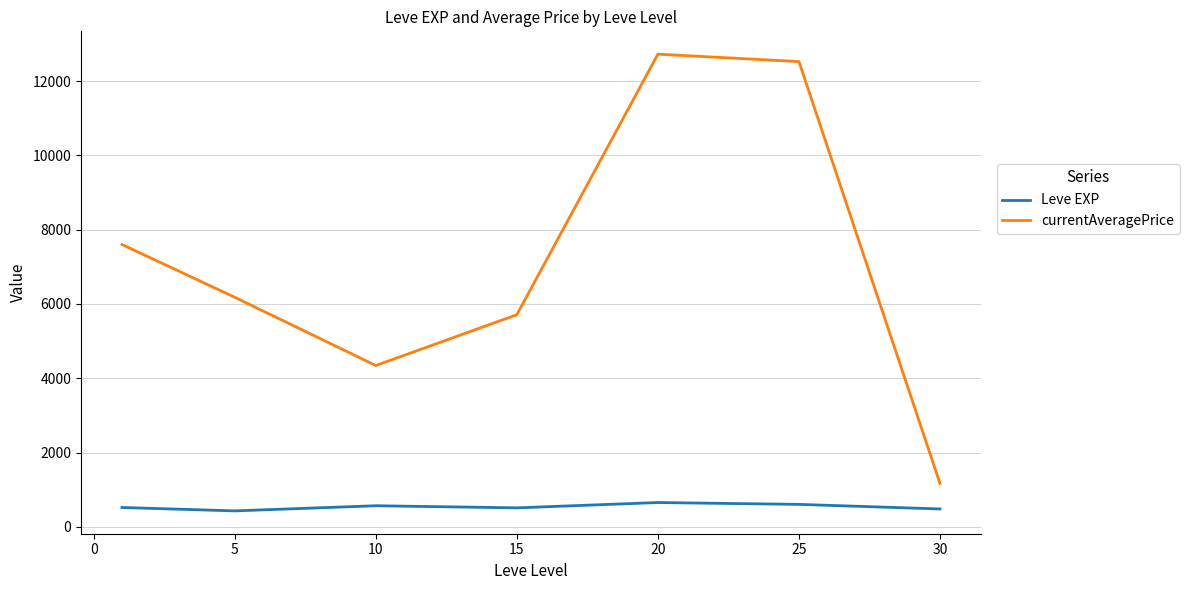

Which series has the widest spread of values?

currentAveragePrice